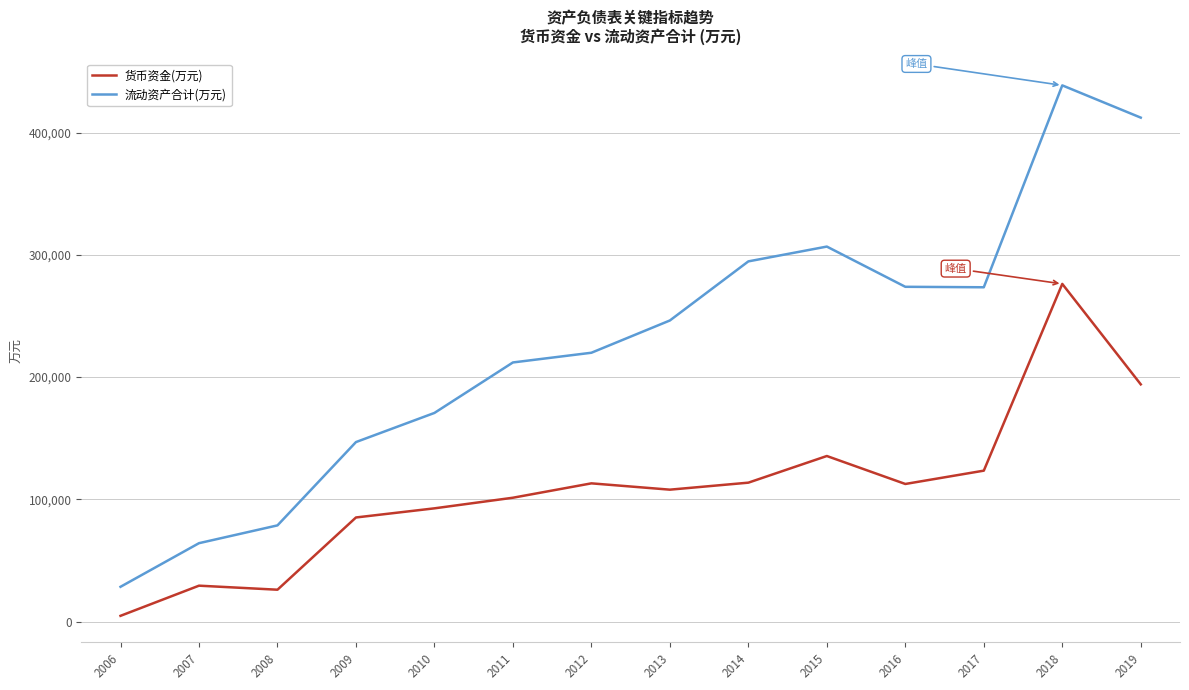

True or false: 流动资产合计(万元) has more than 1 interior local peaks.

True